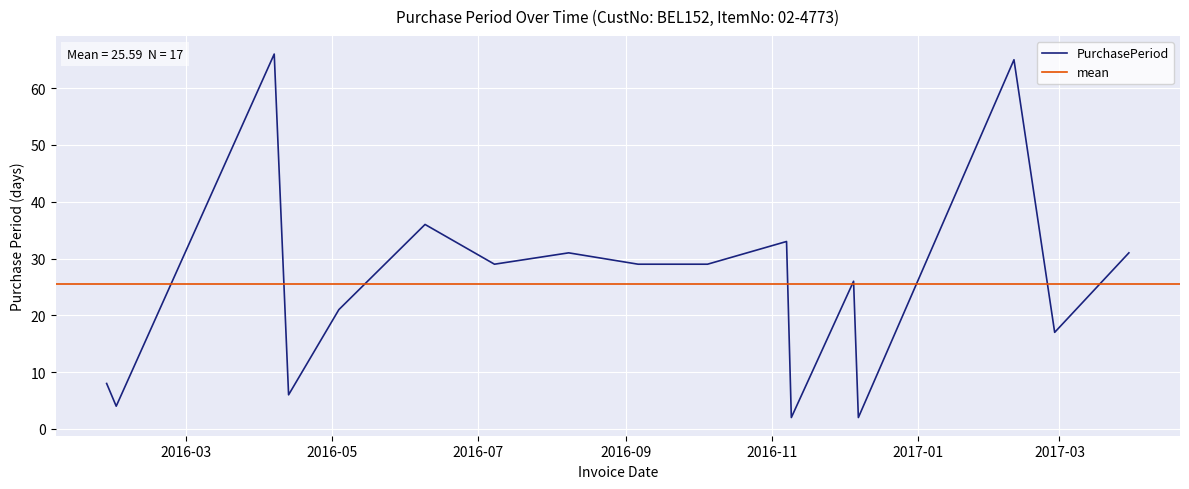

Which category has the lowest value across all series?

2016-11-09